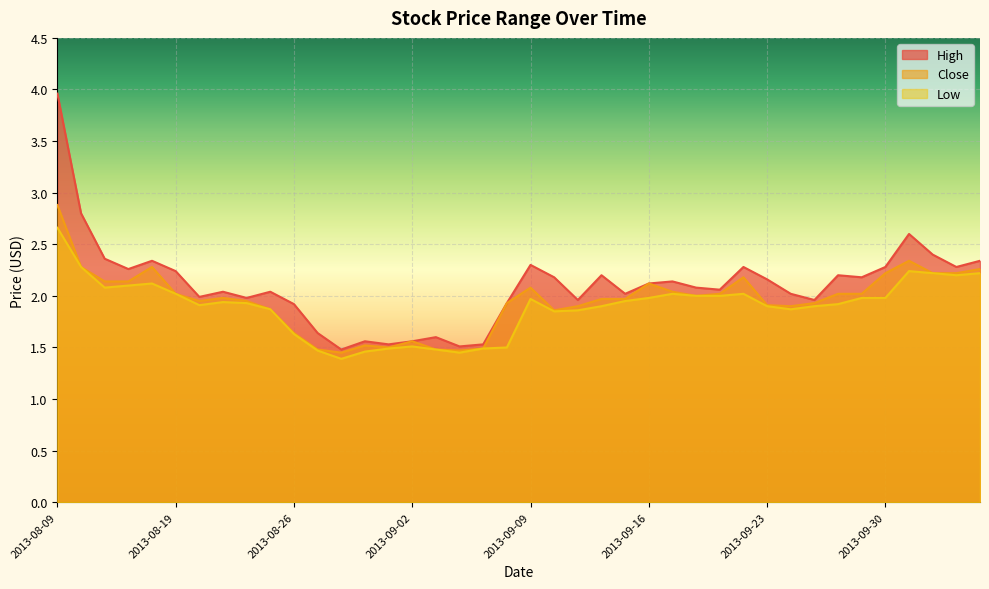

The Close series shows 2.3 at 2013-08-27. True or false?

False